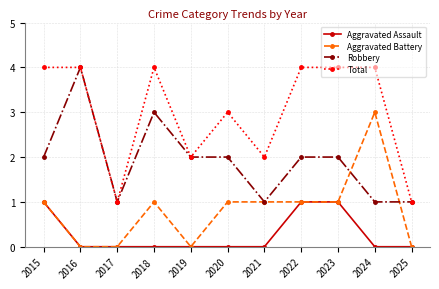

True or false: Total has a value of 7 at 2022.

False